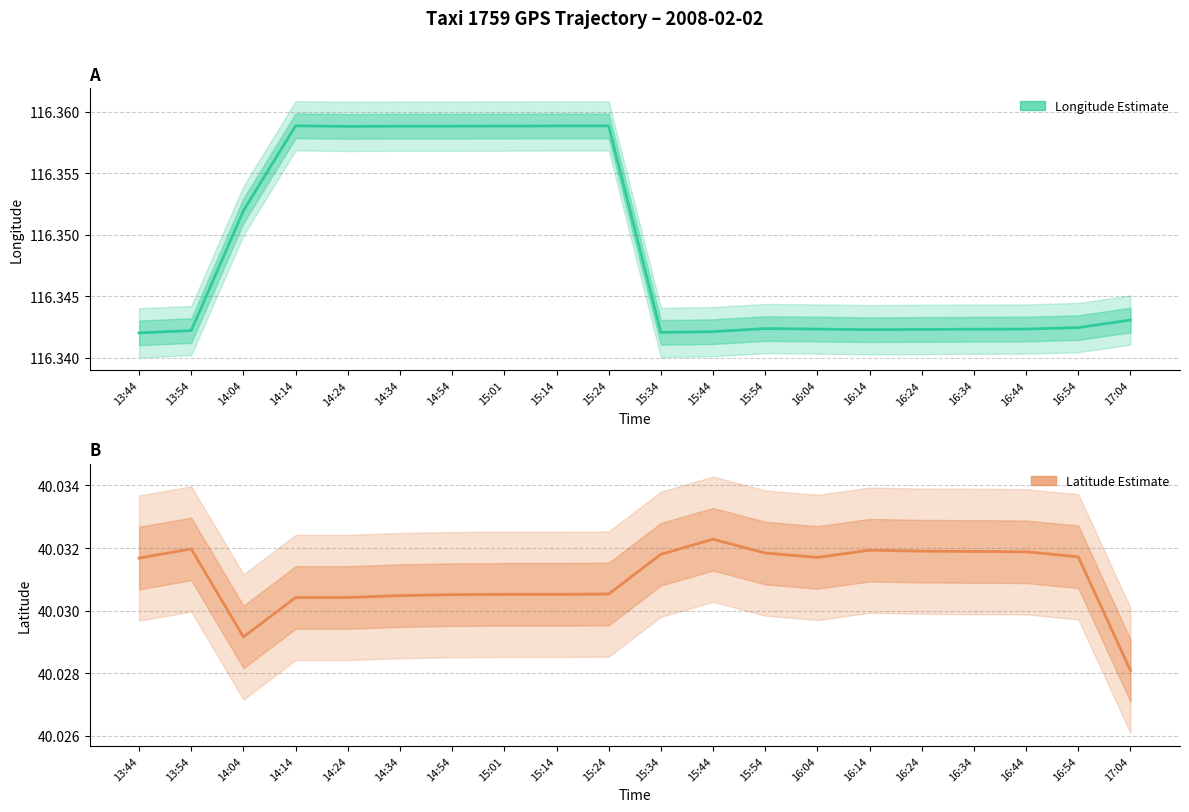

Is the value of Longitude (Estimate) at 15:34 greater than the value of Latitude (Estimate) at 14:14?

Yes